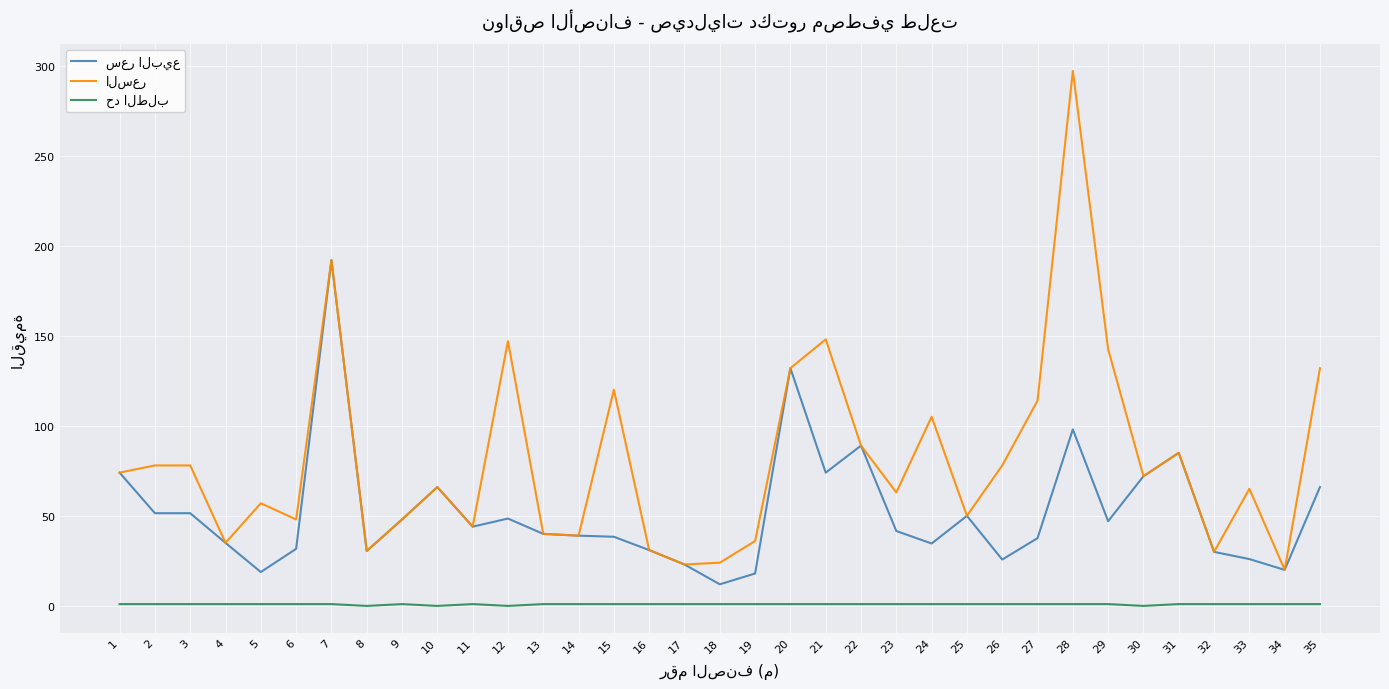

What is the total value across all series at 7?

385.0